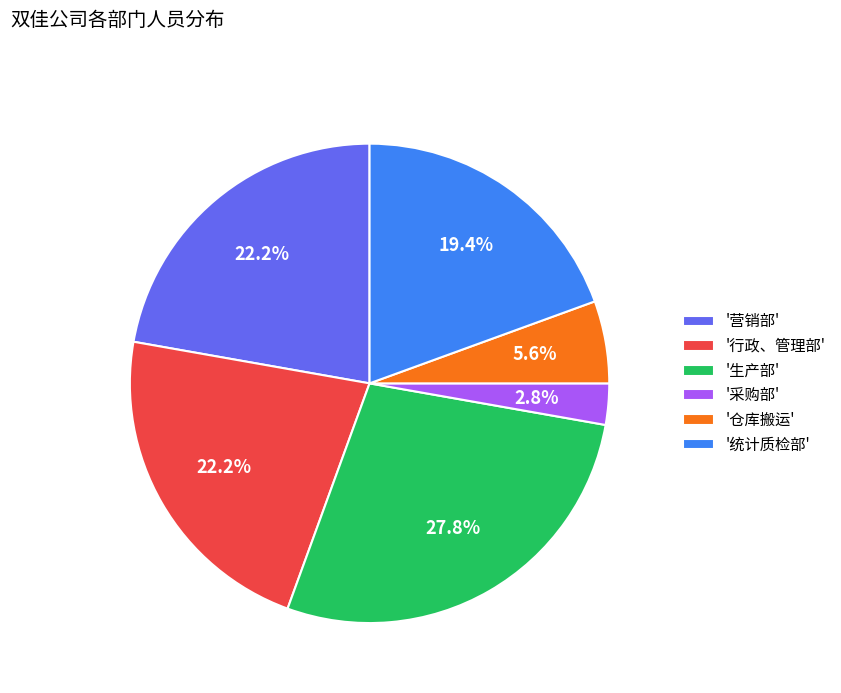

Which has a higher value, '采购部' or '行政、管理部'?

'行政、管理部'